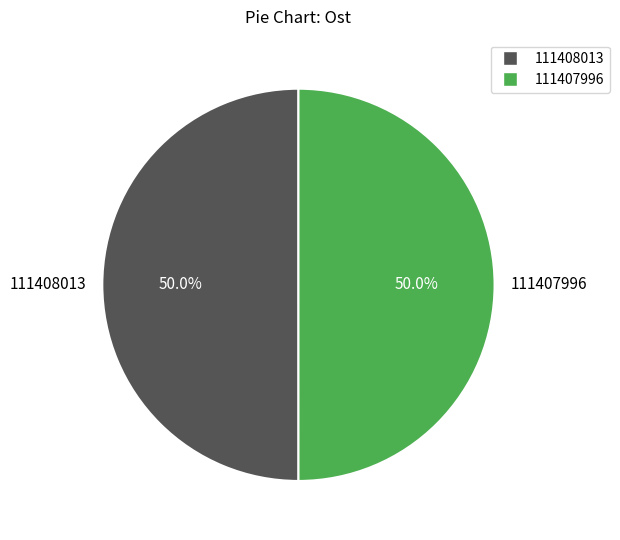

Approximately how many times larger is the value at 111407996 compared to 111408013?

1.0